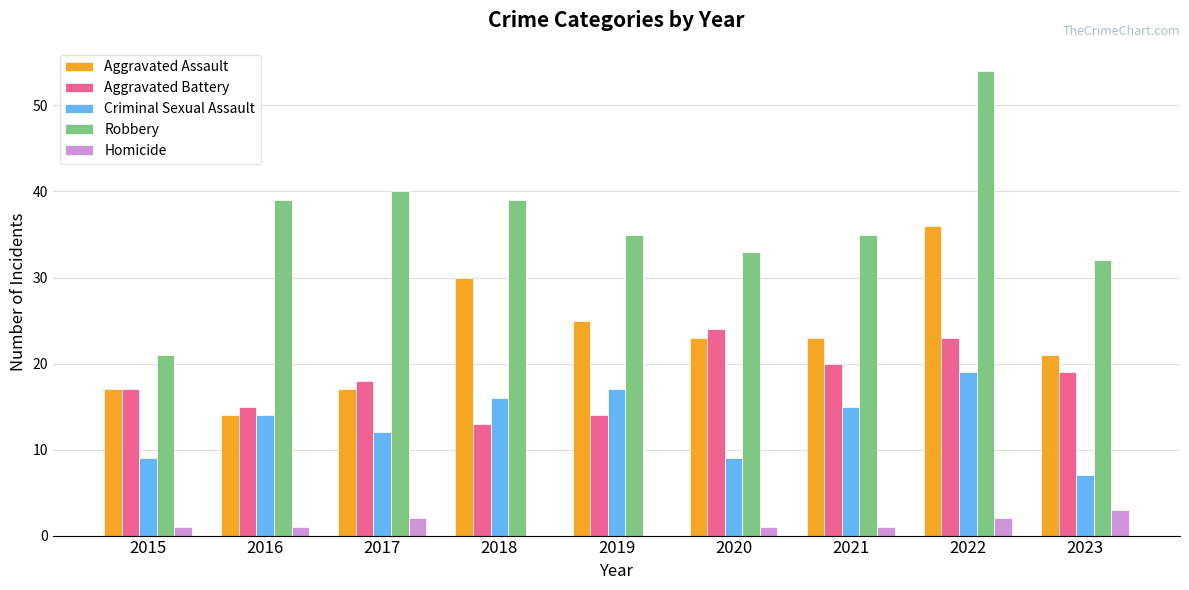

Which series has the largest total across all categories?

Robbery